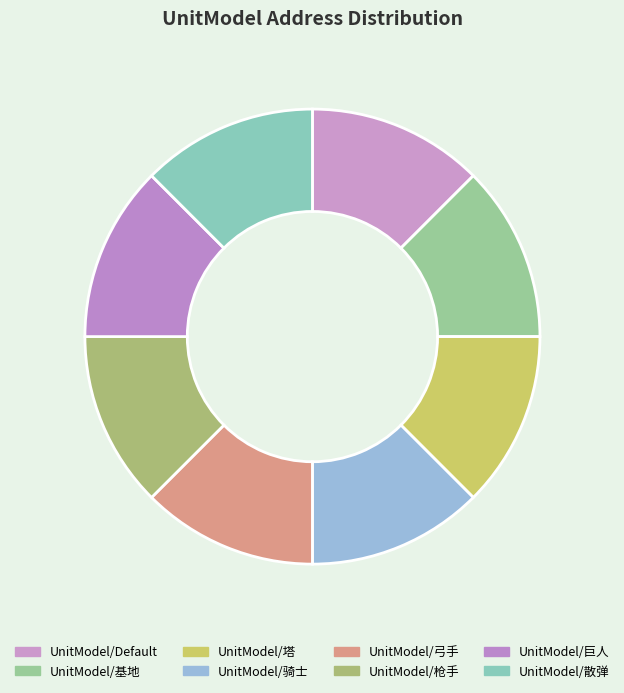

Rank the categories by value from lowest to highest.

UnitModel/Default, UnitModel/基地, UnitModel/塔, UnitModel/骑士, UnitModel/弓手, UnitModel/枪手, UnitModel/巨人, UnitModel/散弹